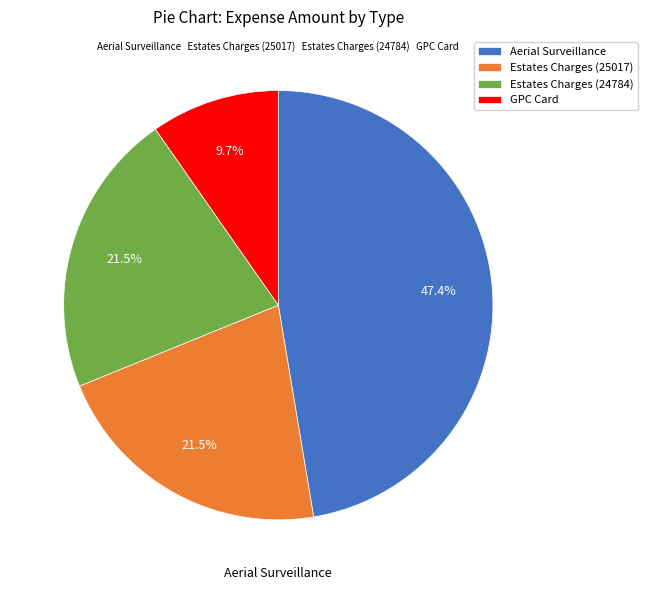

Which slice is the largest?

Aerial Surveillance